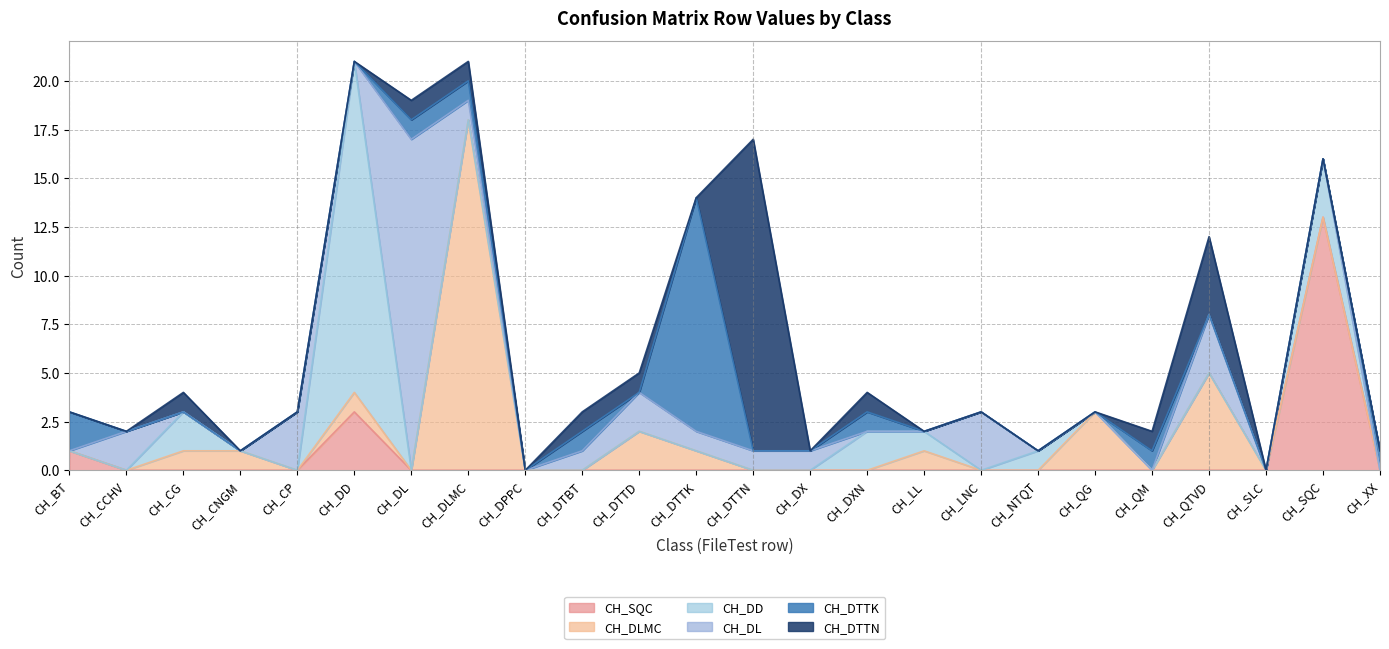

Where is the first local maximum for CH_DL?

CH_CCHV